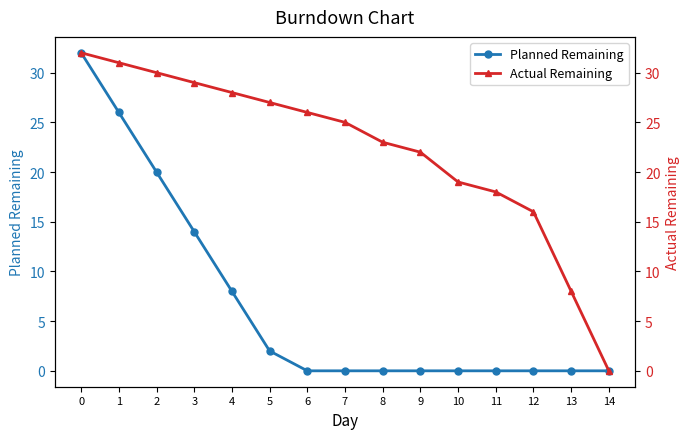

What are all the series names shown in the legend?

Planned Remaining, Actual Remaining